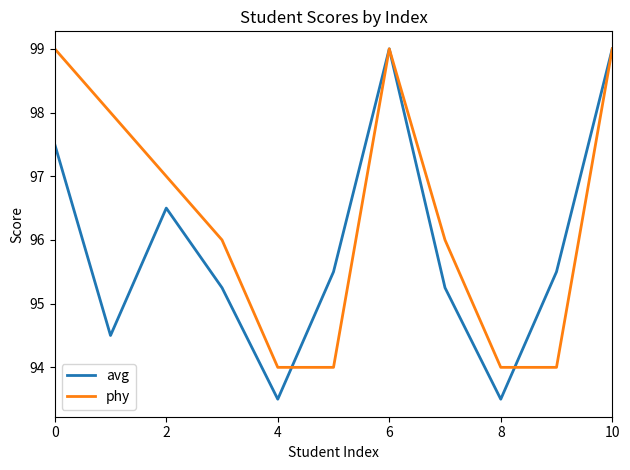

What is the maximum value shown in the chart?

99.0